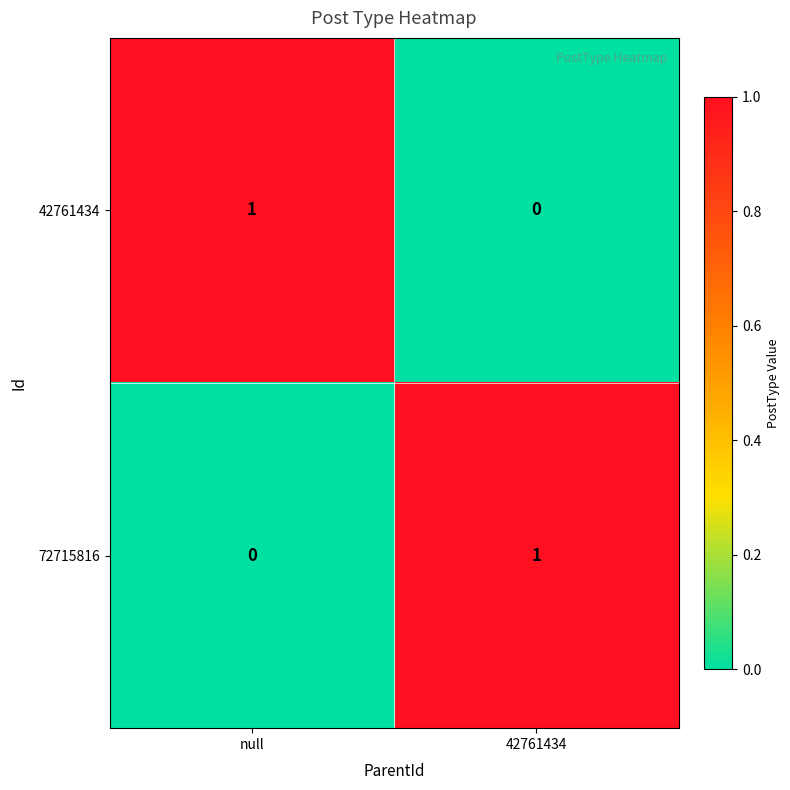

Where is 42761434 nearest to the value 0?

42761434